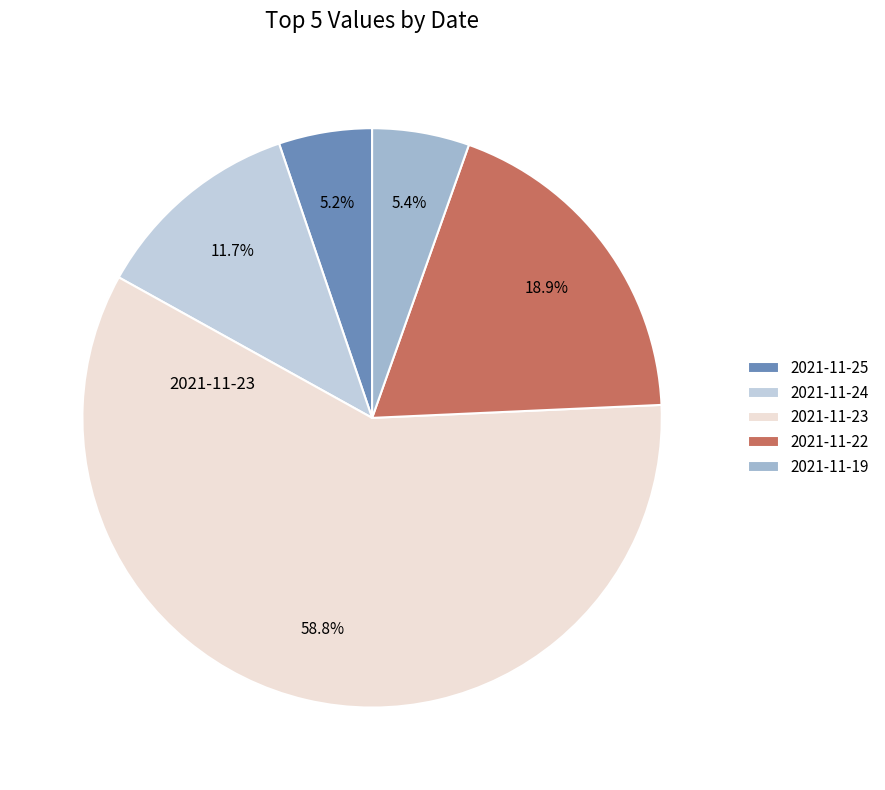

What is the largest slice in the pie chart?

2021-11-23